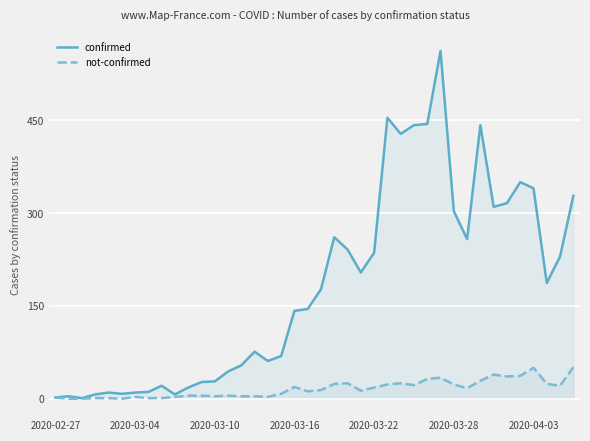

Rank the series at 2020-03-16 from highest to lowest value.

confirmed, not-confirmed